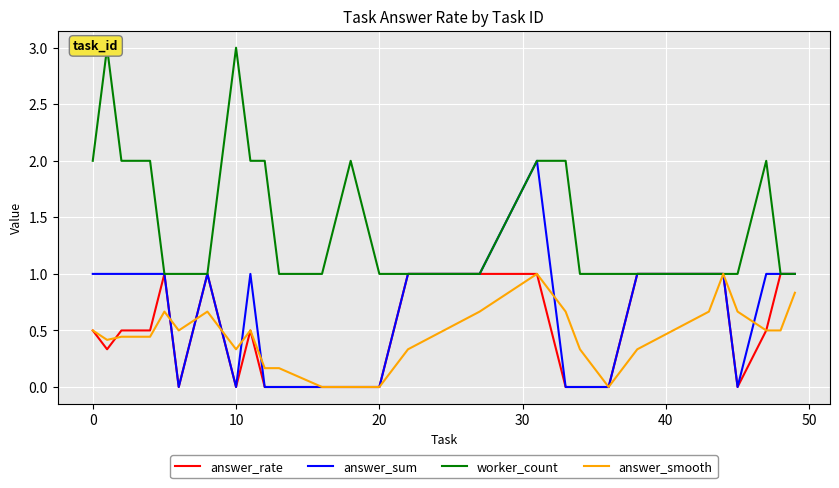

What is the highest value of the answer_smooth series?

1.0